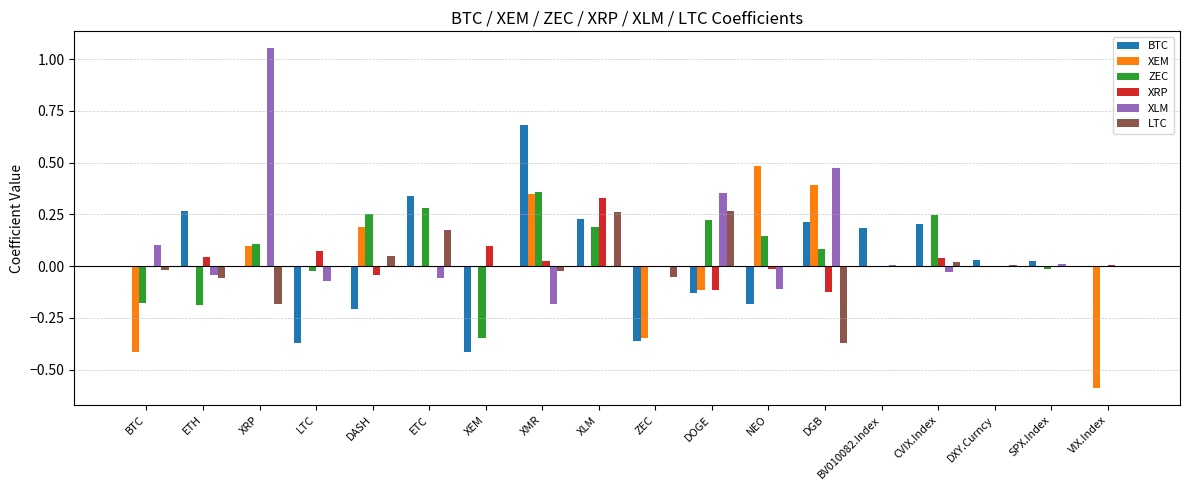

What are all the series names shown in the legend?

BTC, XEM, ZEC, XRP, XLM, LTC